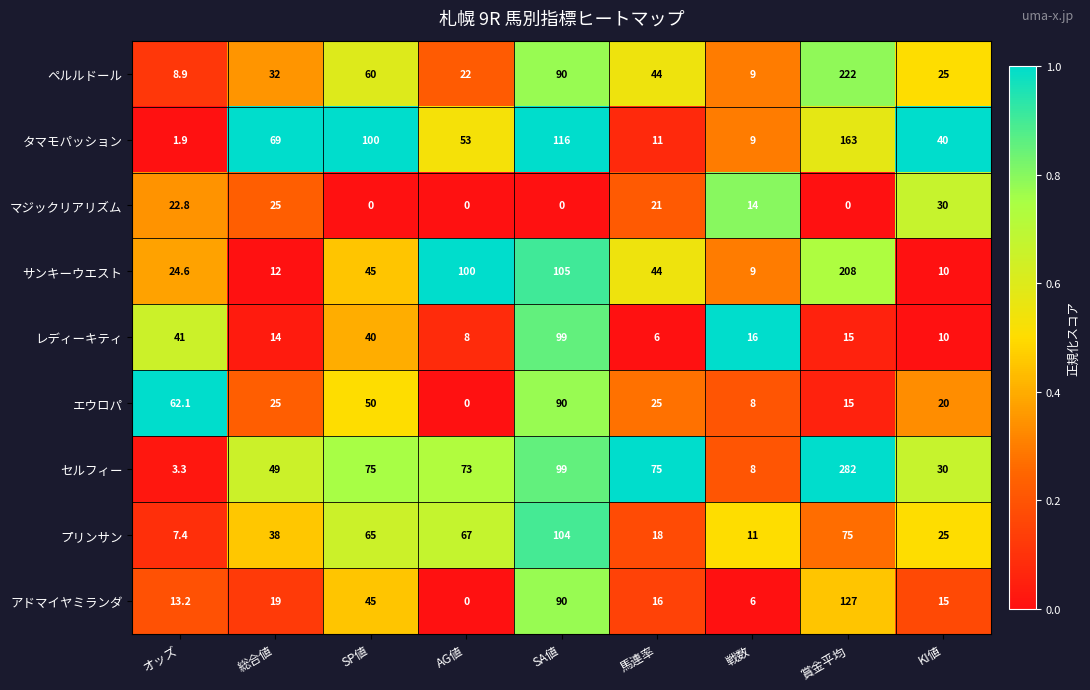

Which series has the largest total across all categories?

セルフィー